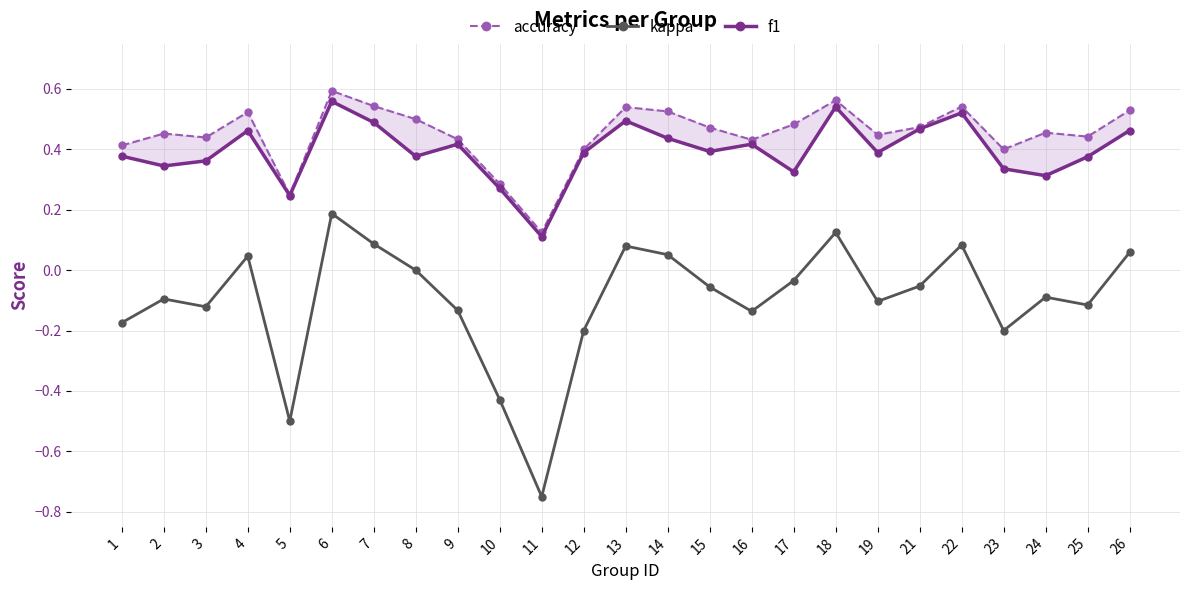

What is the maximum value shown in the chart?

0.6